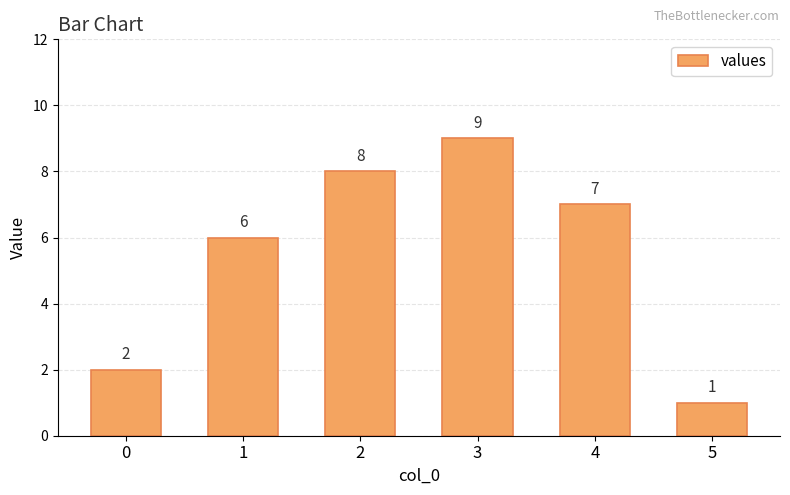

List the labels in order of value, largest first.

3, 2, 4, 1, 0, 5